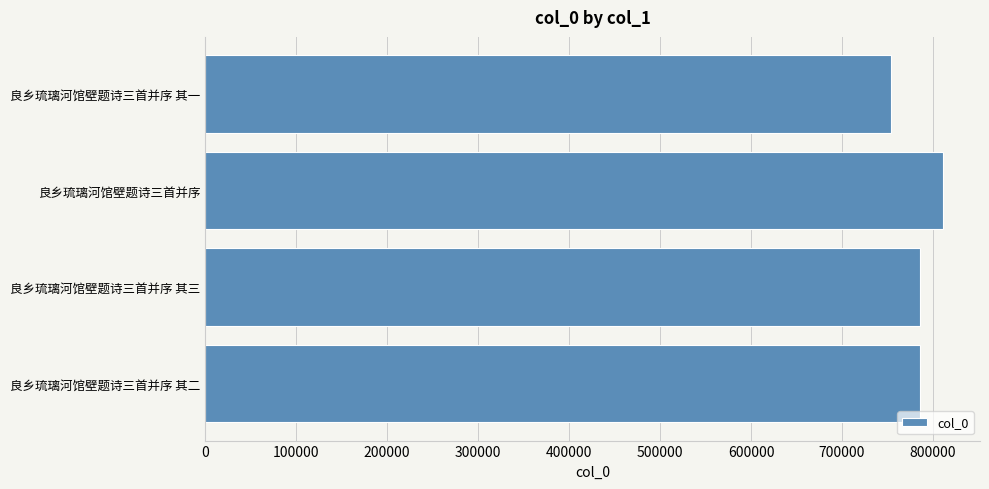

What is the change in value from 良乡琉璃河馆壁题诗三首并序 其二 to 良乡琉璃河馆壁题诗三首并序?

+25572